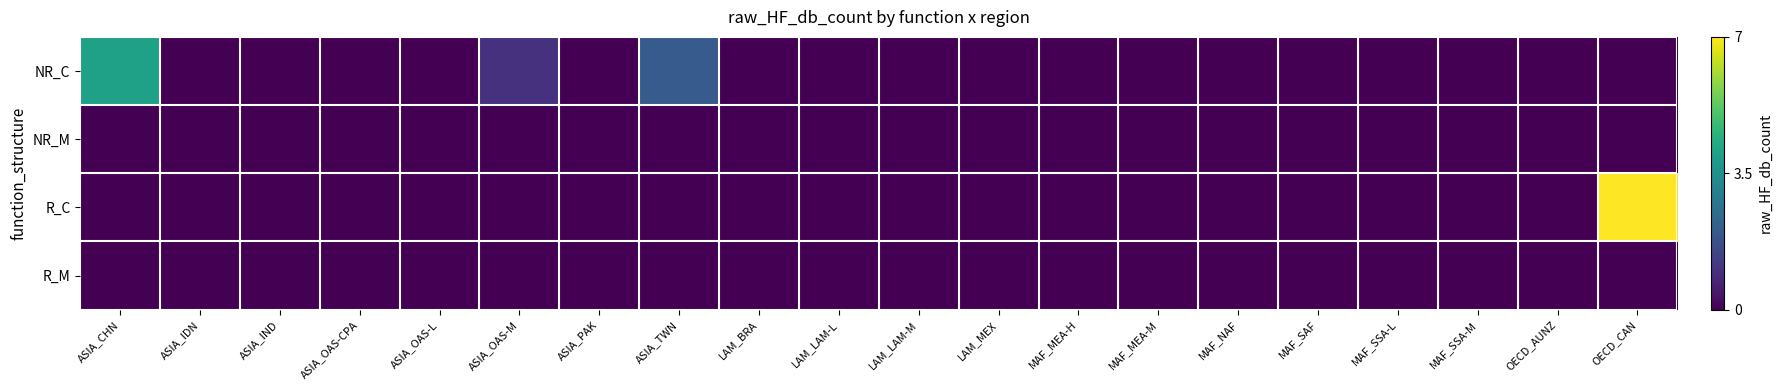

Which series has the largest total across all categories?

NR_C